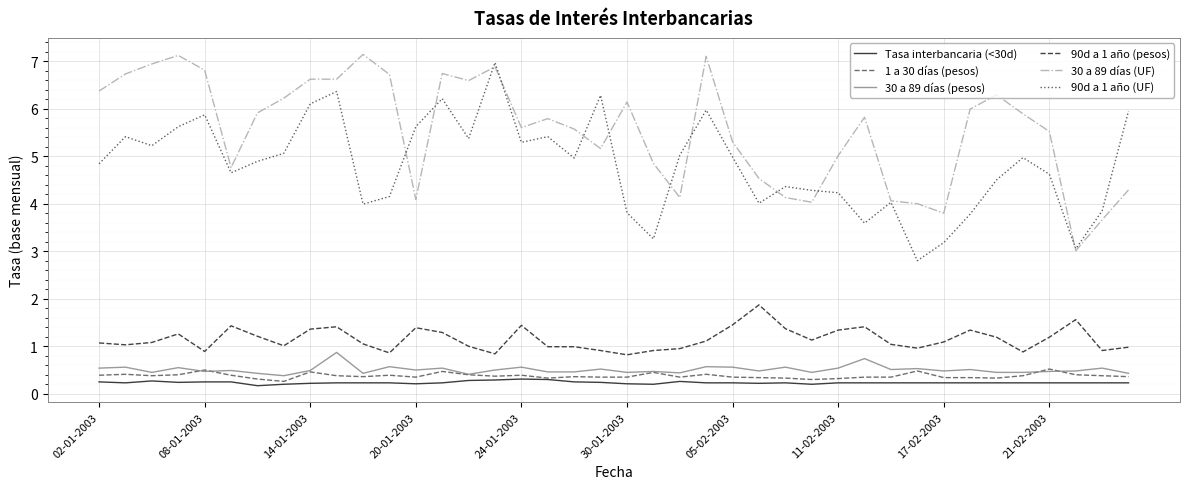

True or false: 30 a 89 días (UF) and Tasa interbancaria (<30d) cross at least once.

False